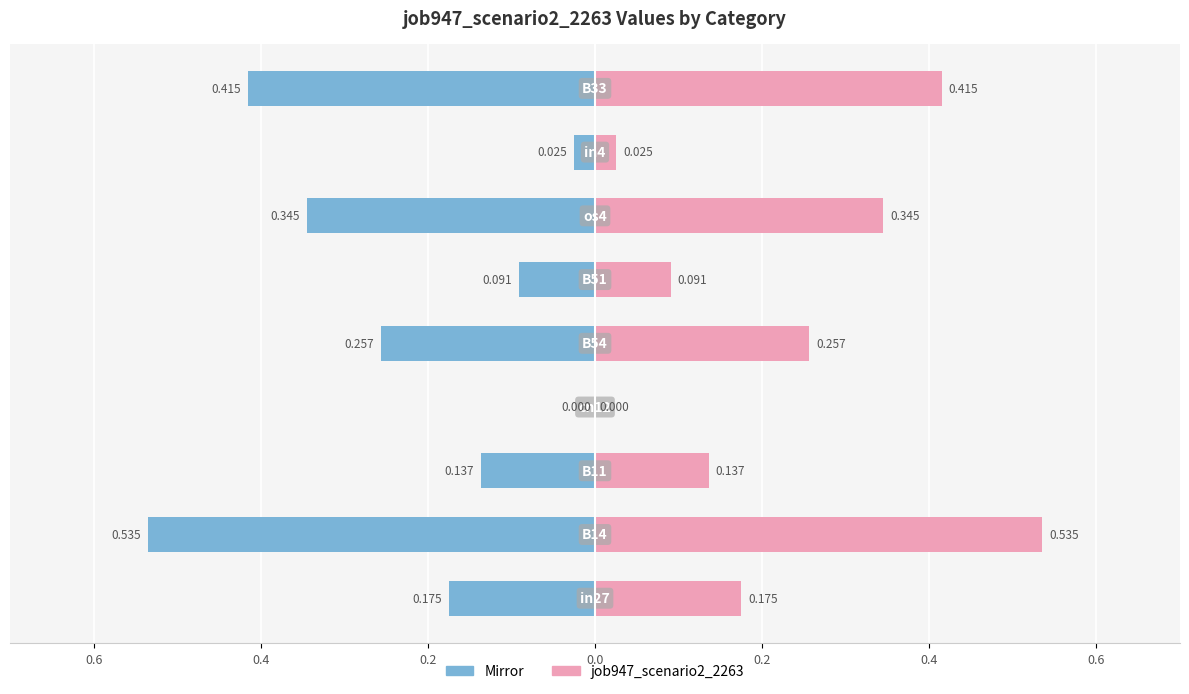

Which series changed the most between 0.2 and 7?

job947_scenario2_2263